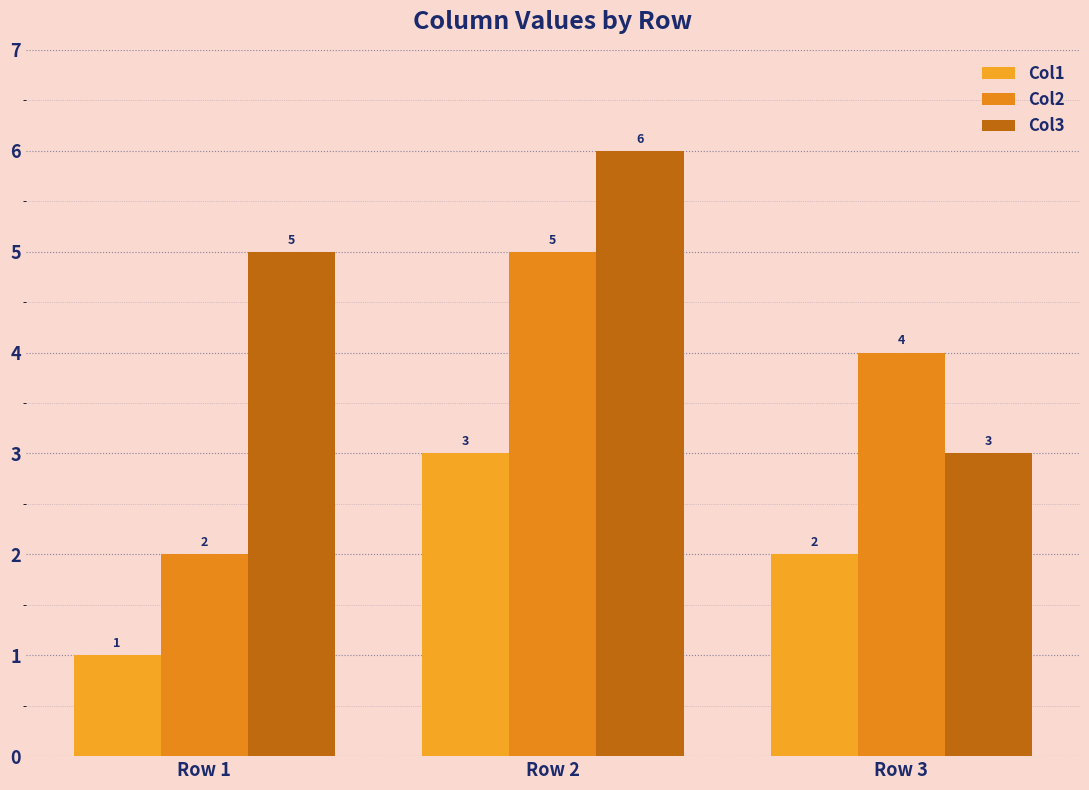

What is the value of the Col1 bar at the 2nd from the left?

3